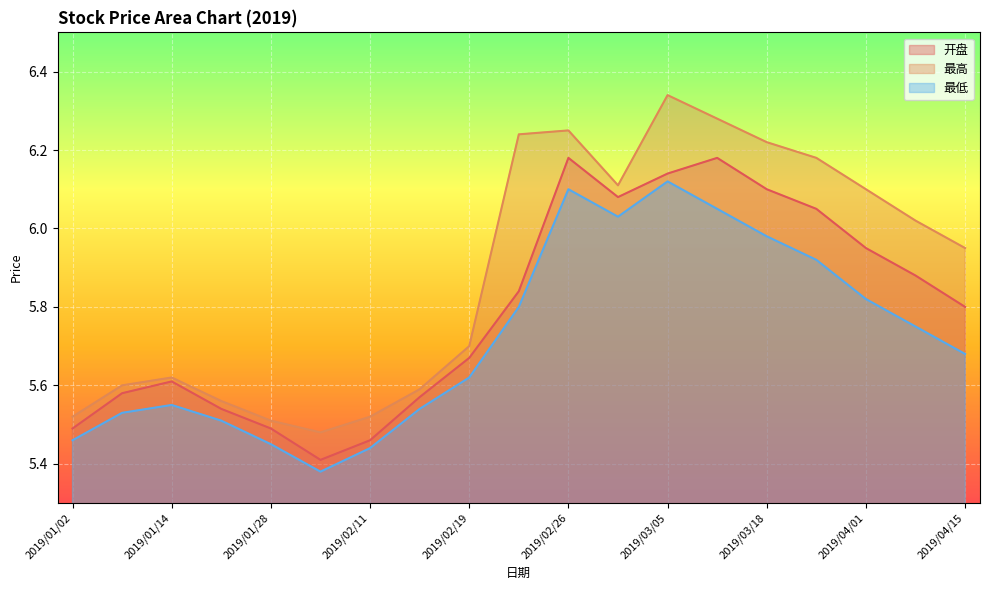

What is the label of the 8th point from the right?

2019/03/01